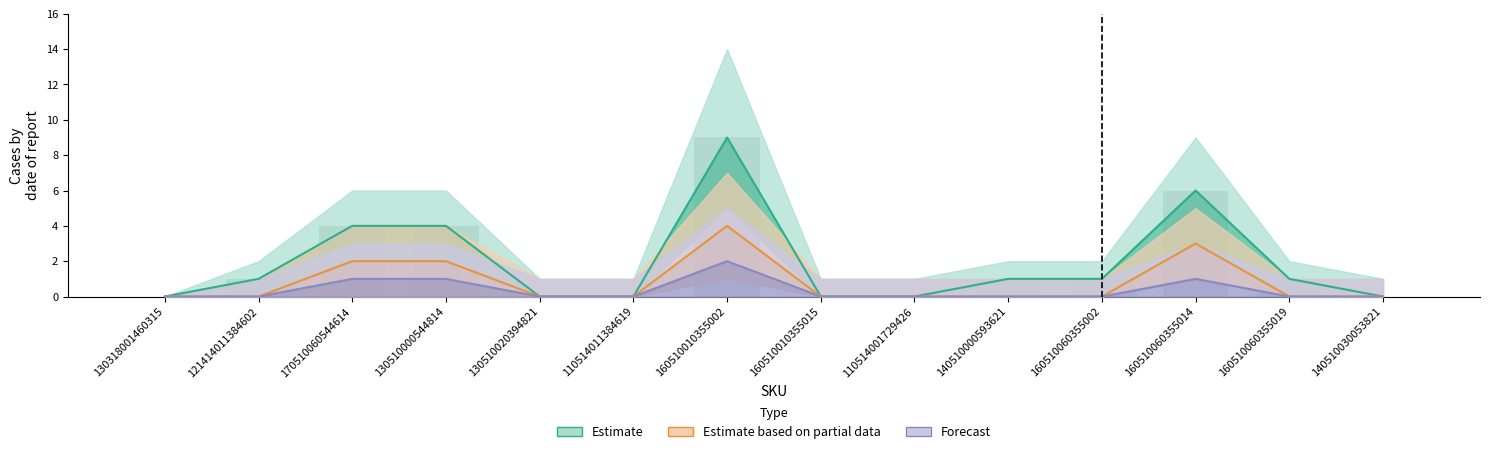

How many Estimate values are between 0 and 4?

12